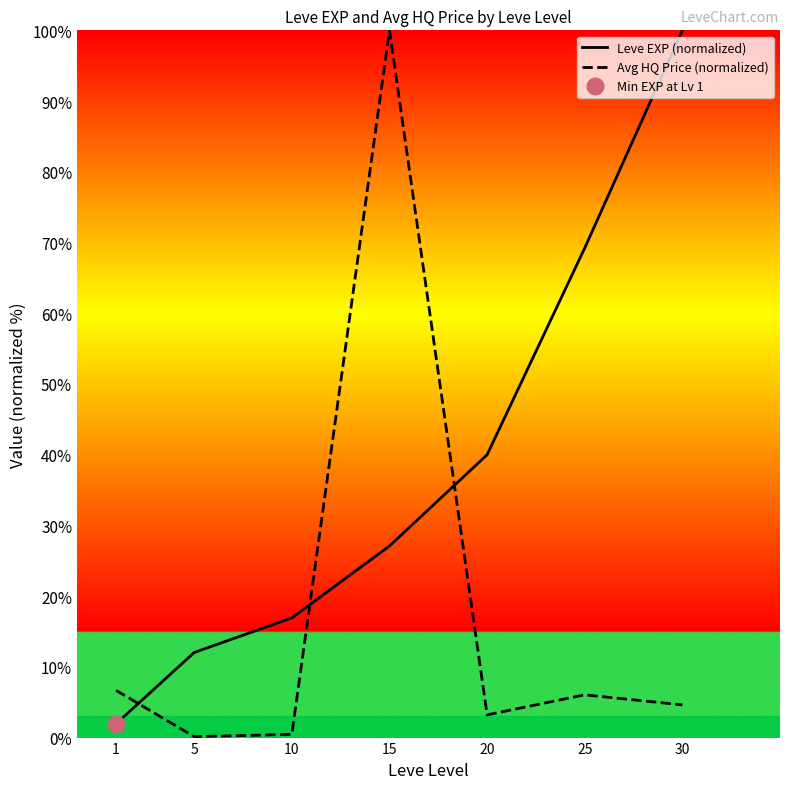

What are all the series names shown in the legend?

Leve EXP (normalized), Avg HQ Price (normalized)